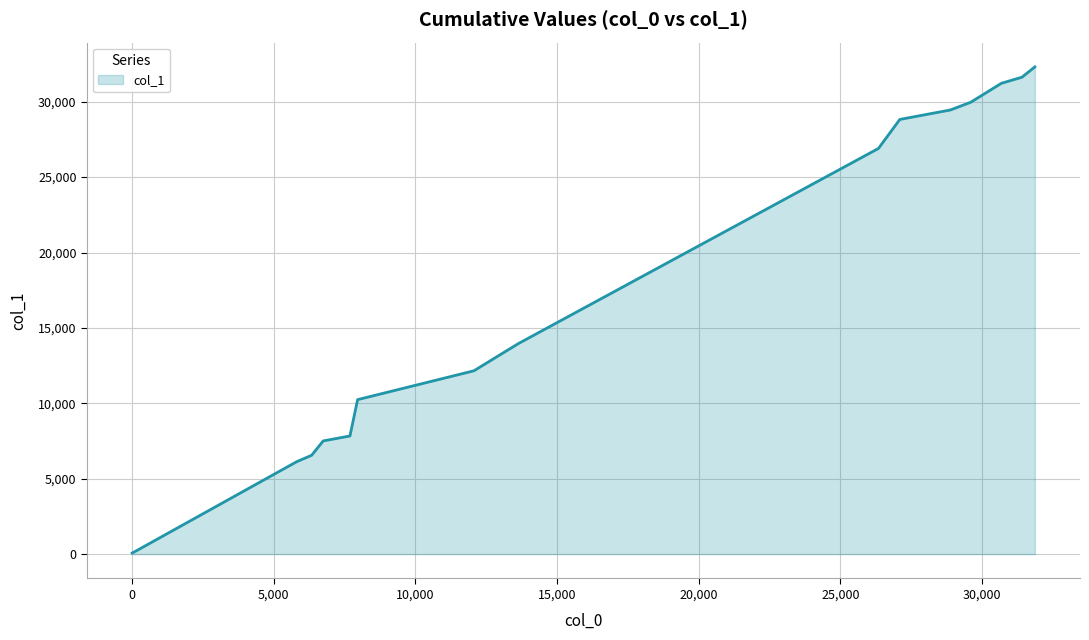

What is the minimum value shown in the chart?

71